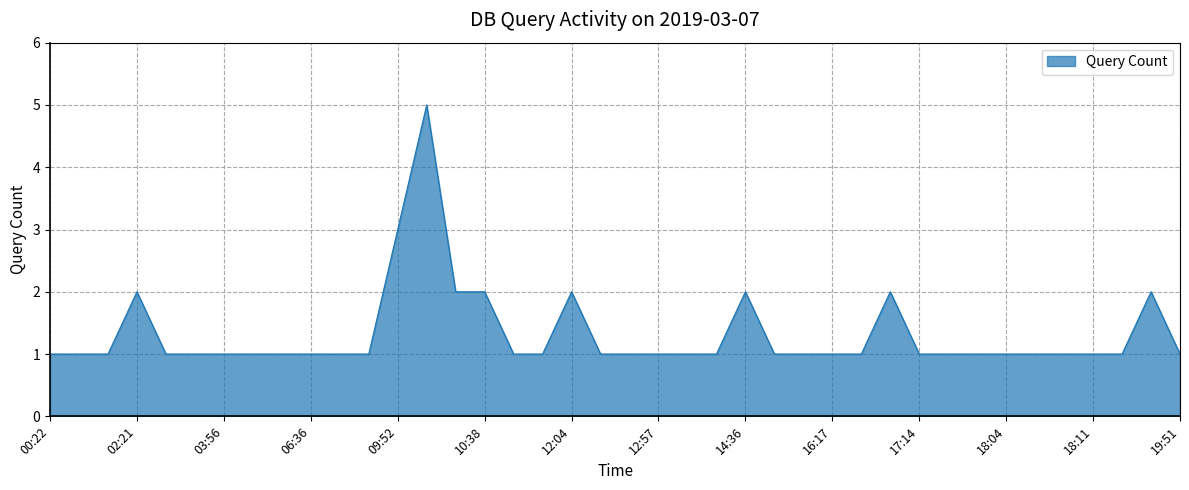

What is the greatest value displayed?

5